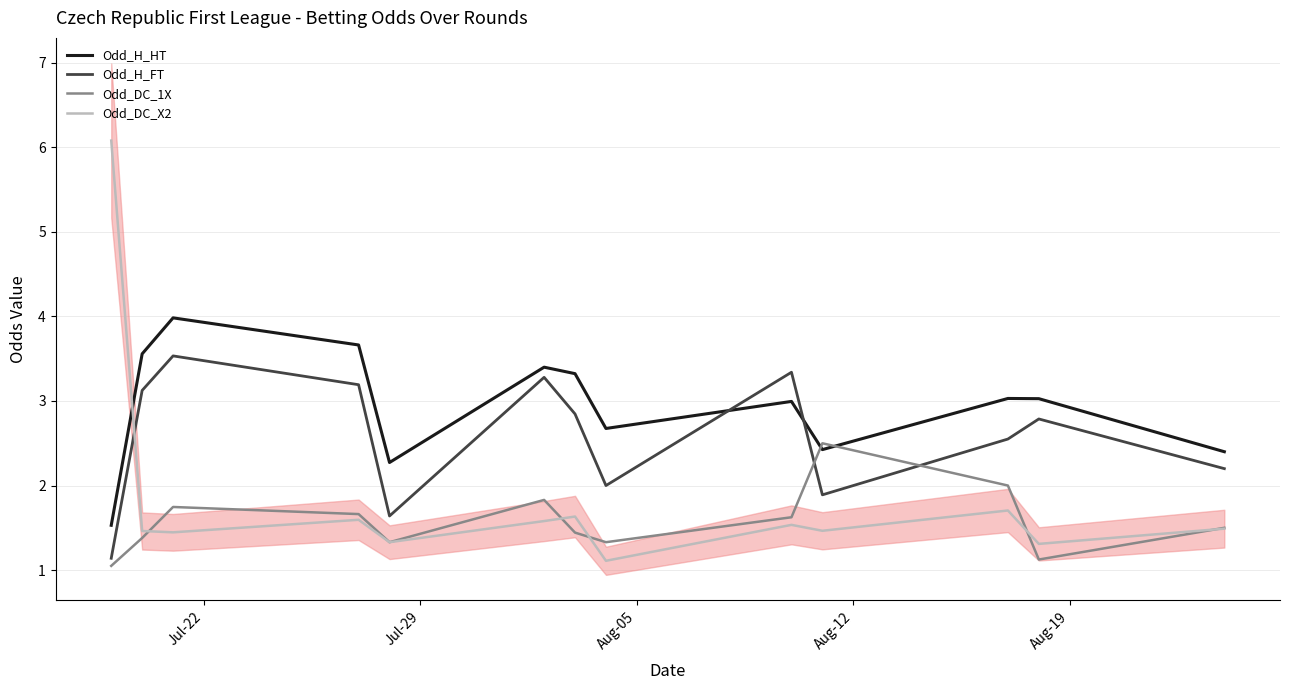

Reading left to right, list all the values displayed in this chart.

Odd_H_HT: 1.5	3.6	4.0	3.7	2.3	3.4	3.3	2.7	3.0	2.4	3.0	3.0	2.4
Odd_H_FT: 1.1	3.1	3.5	3.2	1.6	3.3	2.8	2.0	3.3	1.9	2.5	2.8	2.2
Odd_DC_1X: 1.1	1.4	1.7	1.7	1.3	1.8	1.4	1.3	1.6	2.5	2.0	1.1	1.5
Odd_DC_X2: 6.1	1.5	1.4	1.6	1.3	1.6	1.6	1.1	1.5	1.5	1.7	1.3	1.5